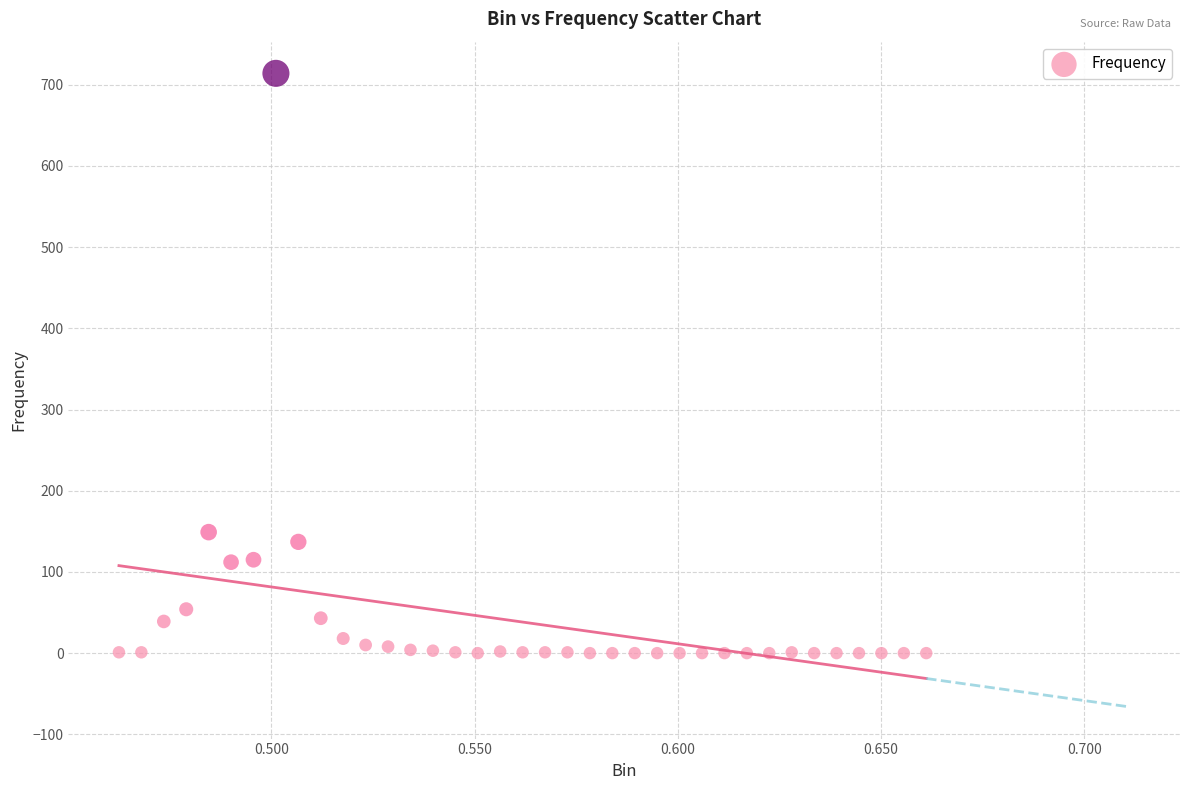

What Y value in the scatter plot is closest to 357?

149